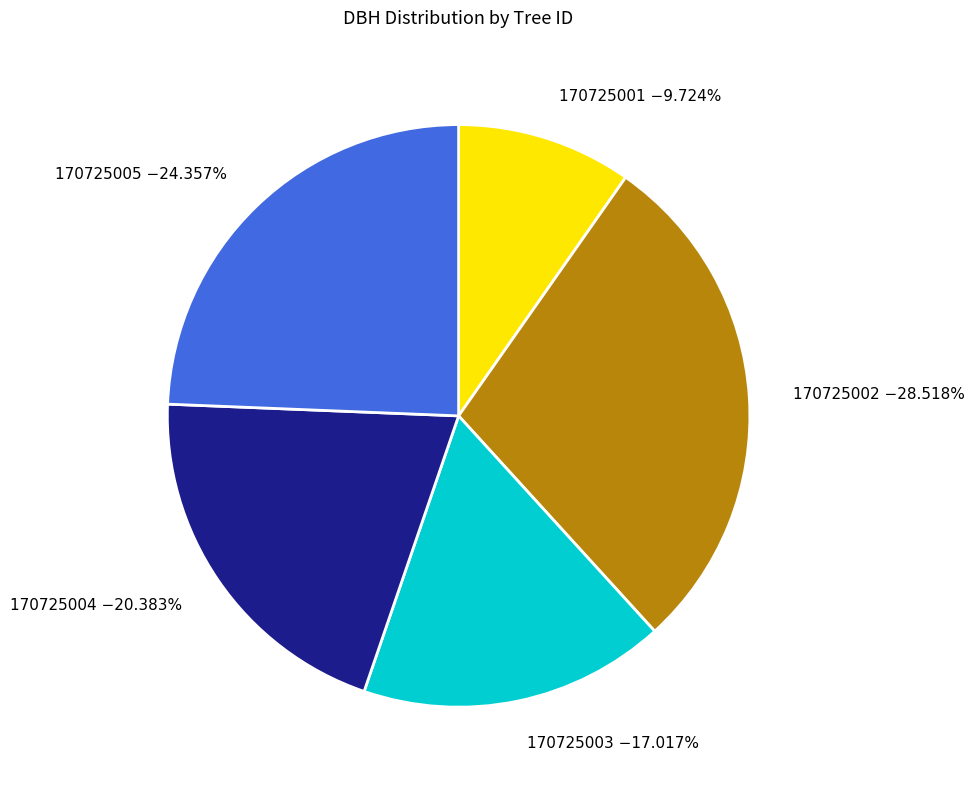

How many slices are in this pie chart?

5